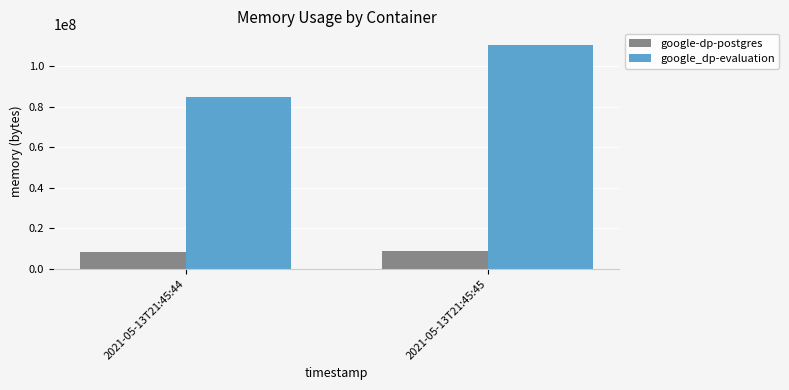

Which series has the largest total across all categories?

google_dp-evaluation